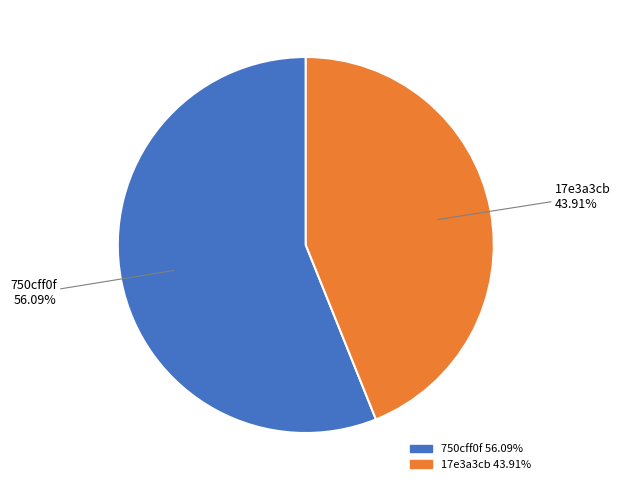

Is there any slice that represents more than half of the pie?

Yes